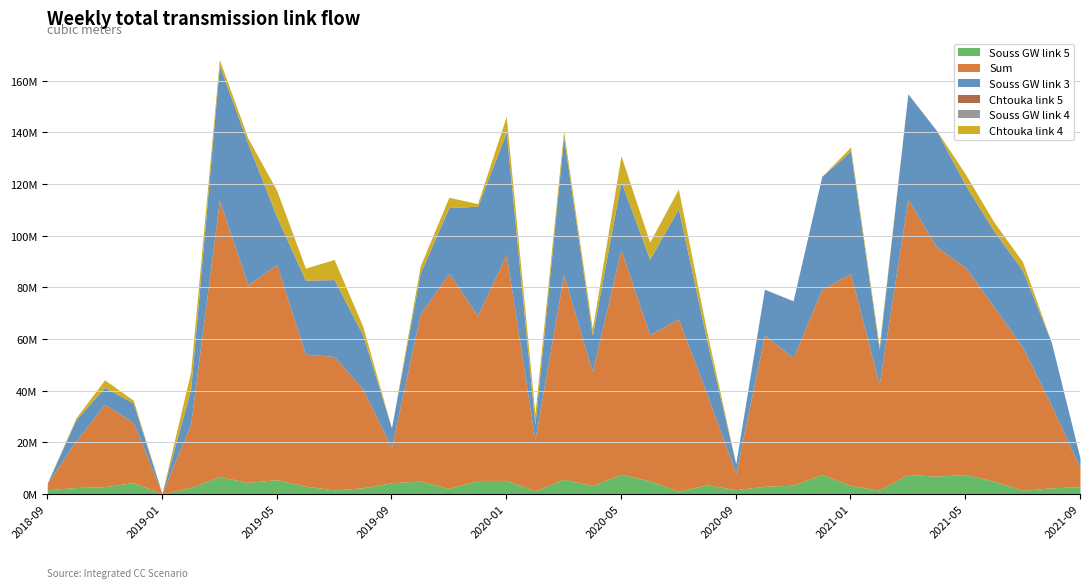

Is it true that col_11 (Souss GW link 5) equals 1035746.0 at 2020-07?

True